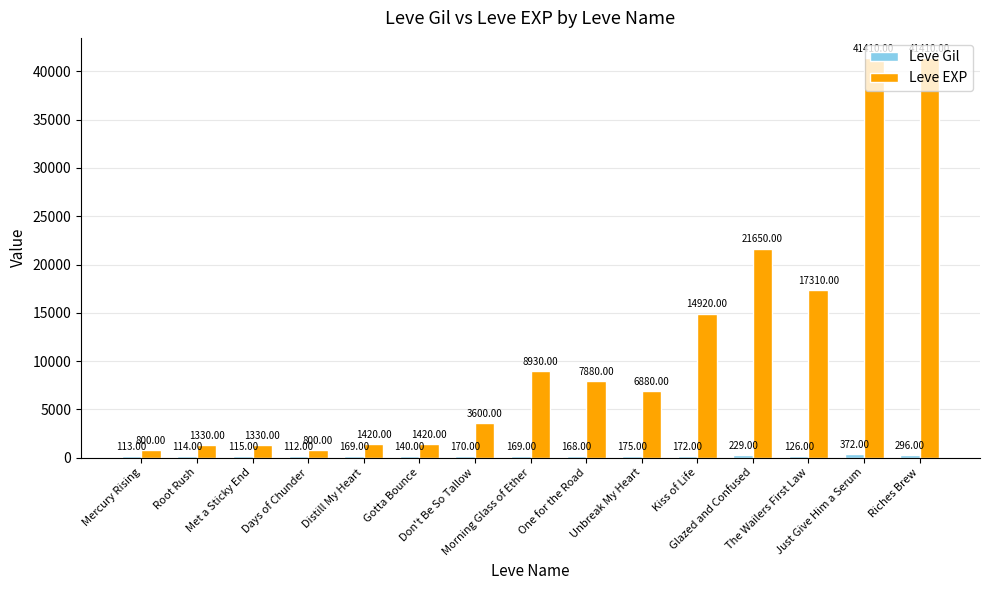

List the series in order of their overall mean, highest first.

Leve EXP, Leve Gil